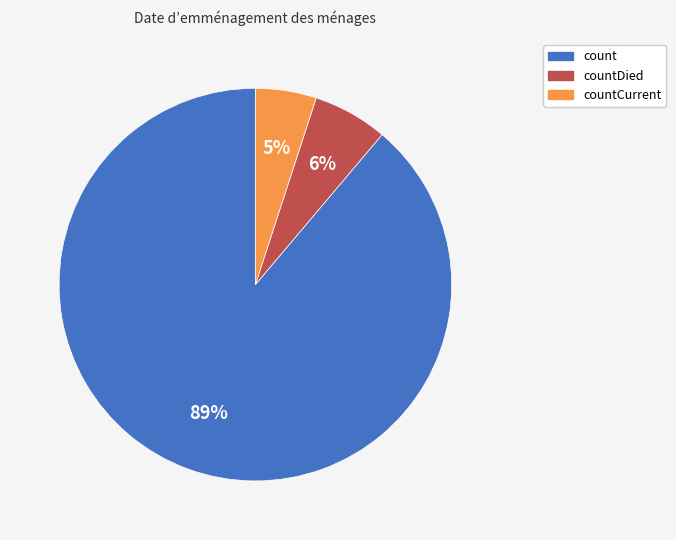

How many segments does this pie chart have?

3